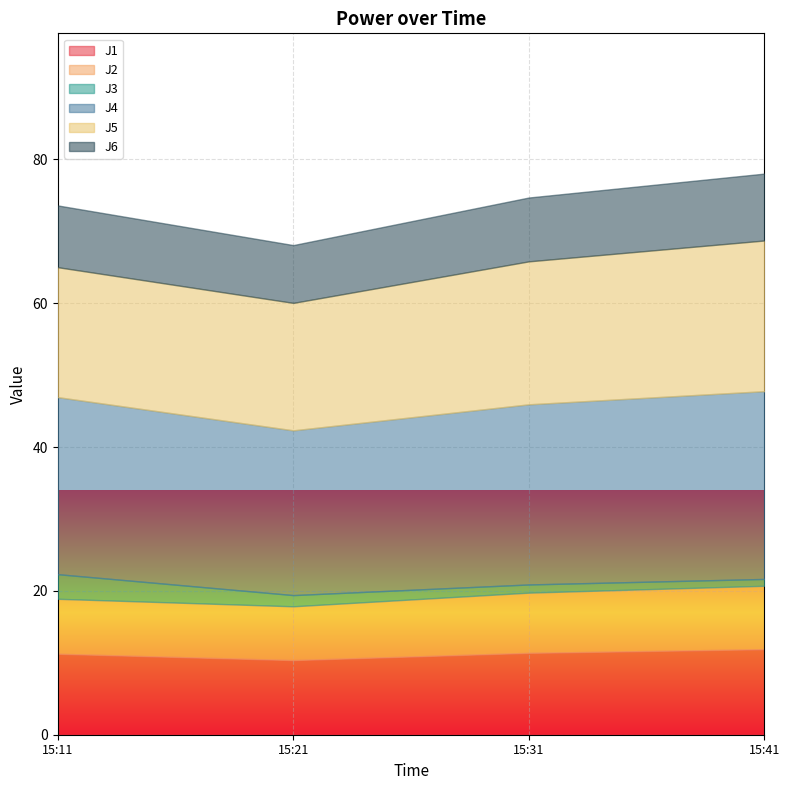

Which series has the widest spread of values?

J5